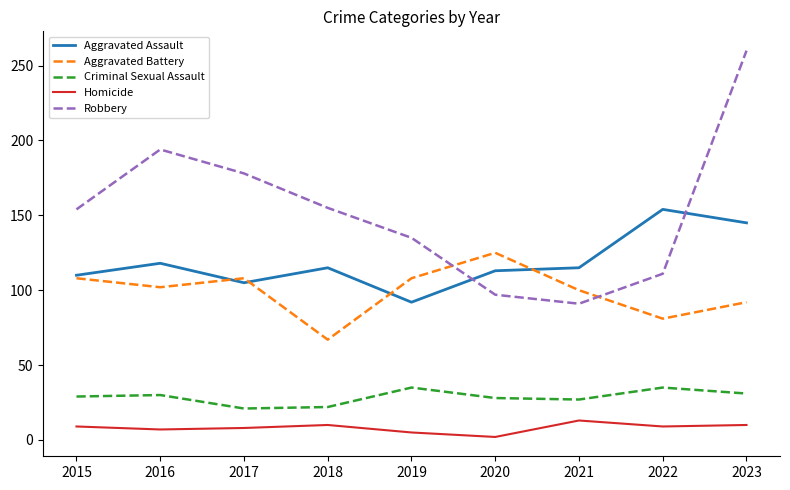

What is the difference between the Robbery values at 2015 and 2017?

24